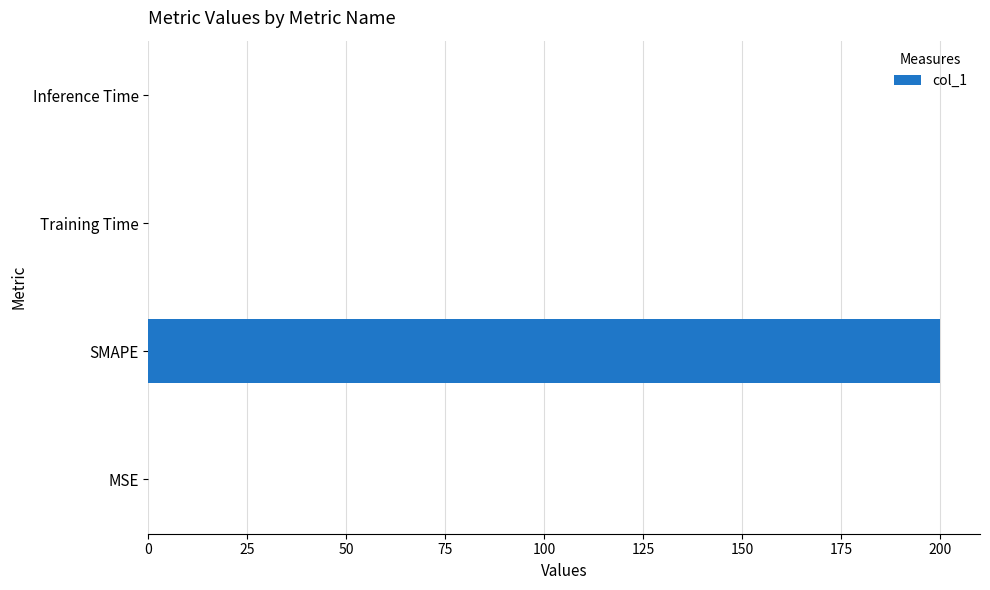

The chart shows a value of 0.0 at Training Time. True or false?

True